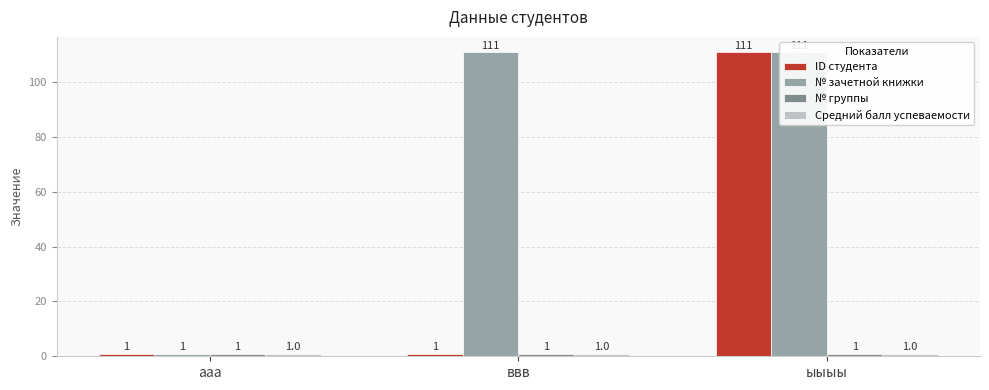

What is the maximum value shown in the chart?

111